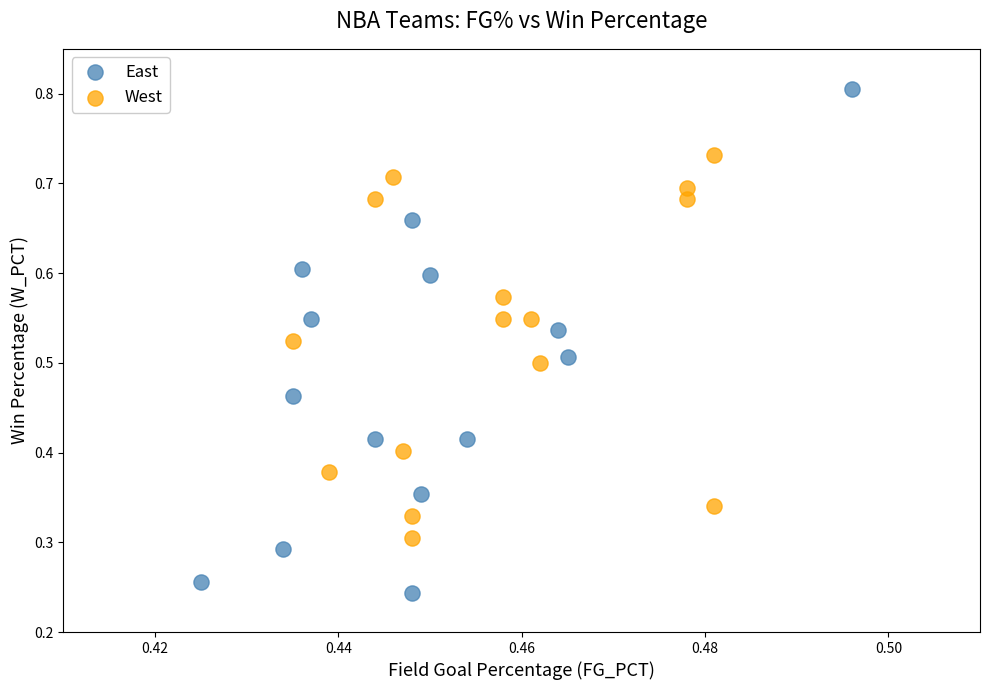

Which series contains the lowest Y value?

East